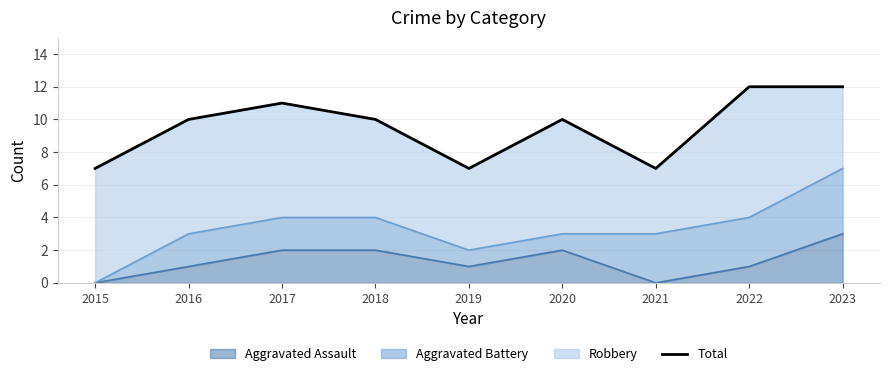

Where is the first local minimum?

2019